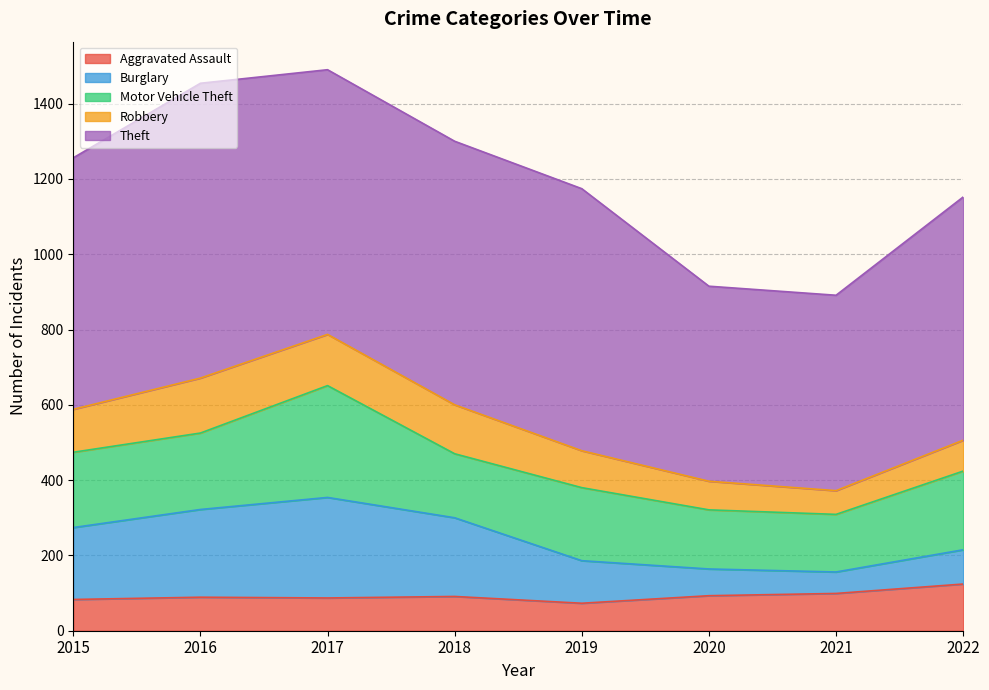

Which series has the widest spread of values?

Theft